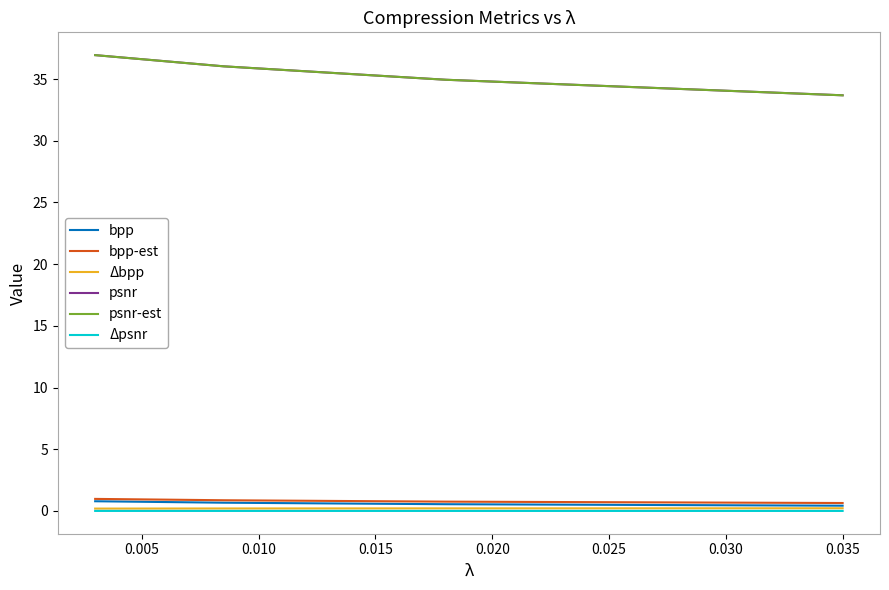

True or false: psnr and bpp intersect in this chart.

False